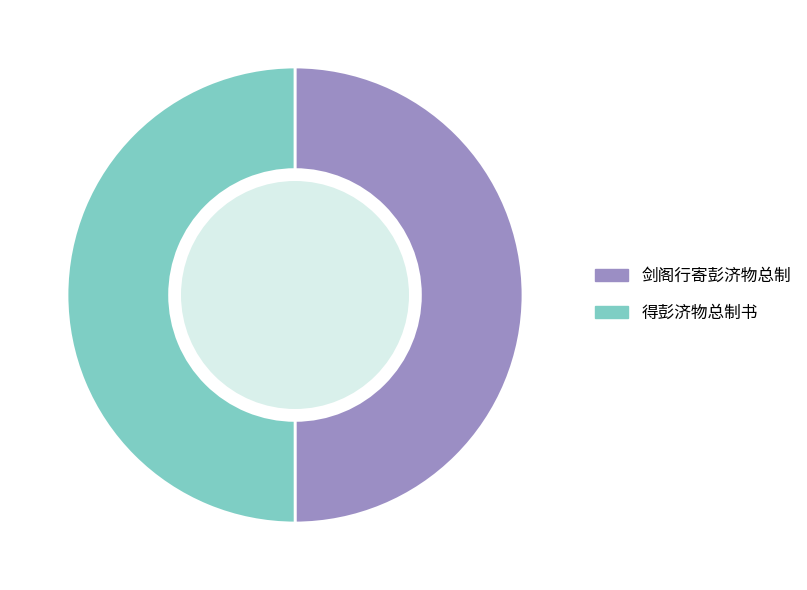

Count the number of slices in the pie.

2